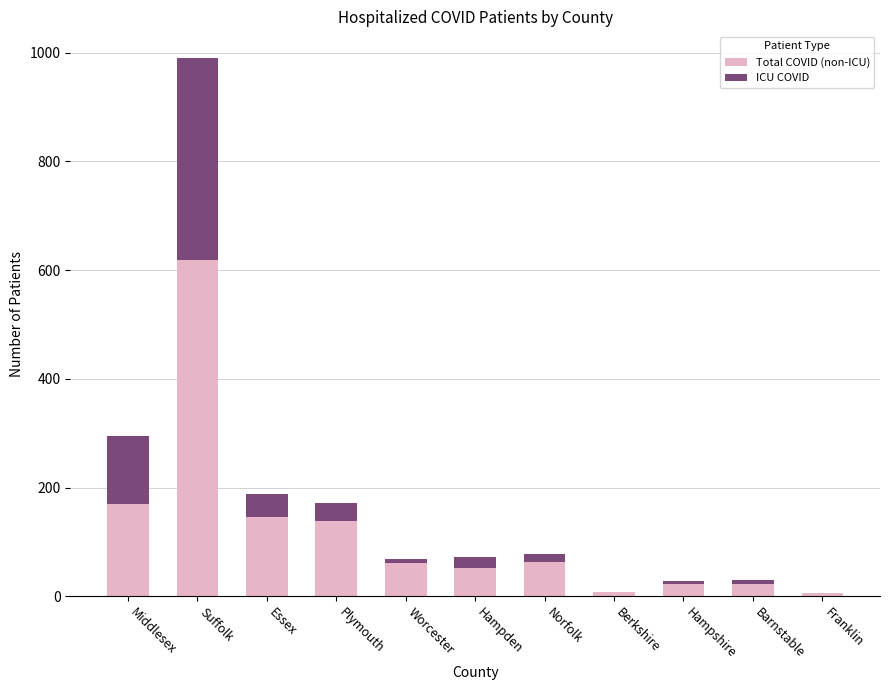

At which category is the sum across all series the highest?

Suffolk